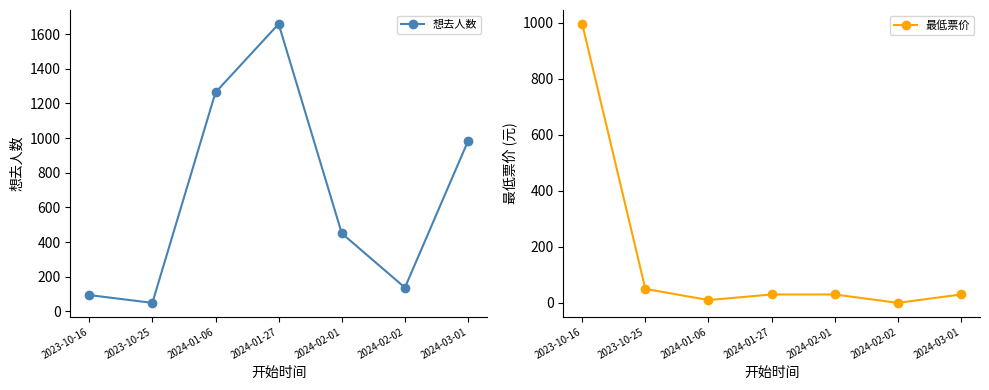

How many interior local valleys does the 最低票价 series have?

2